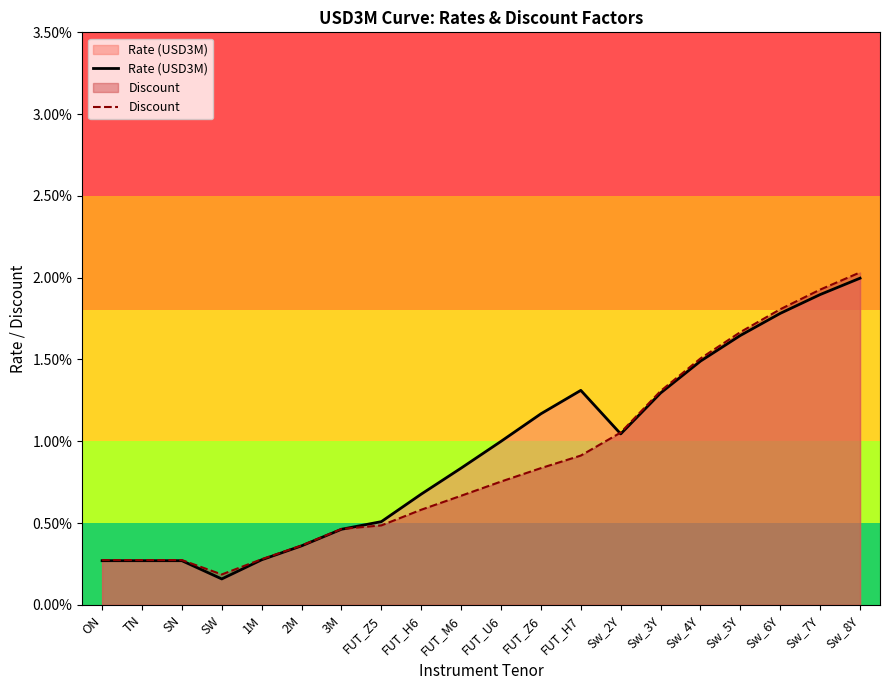

Is it true that Rate (USD3M) equals 0.0 at TN?

False